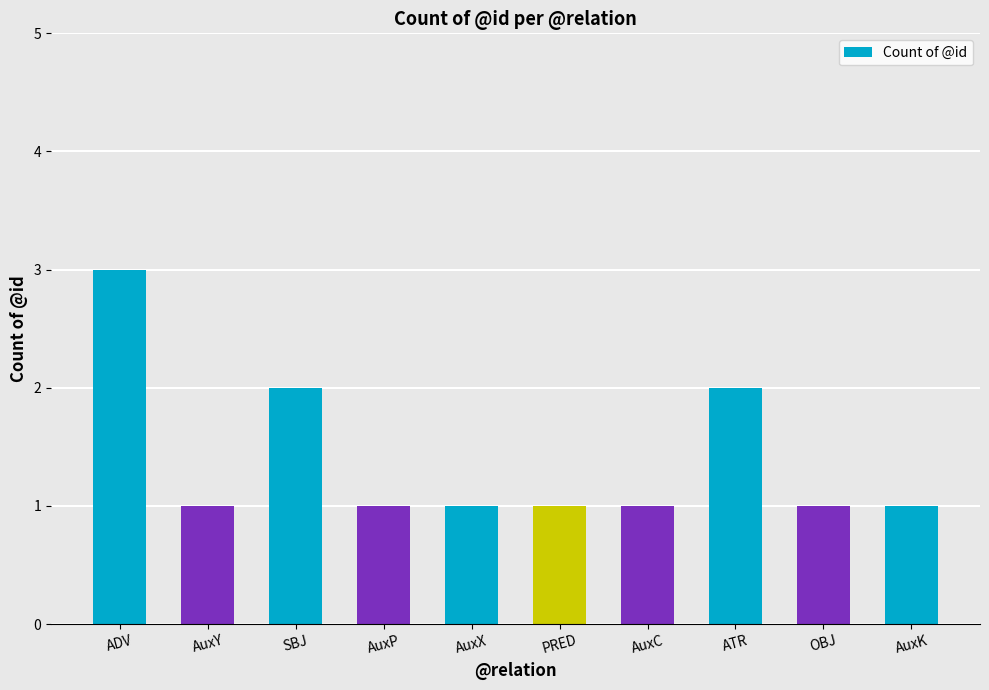

Which category has the highest value across all series?

ADV